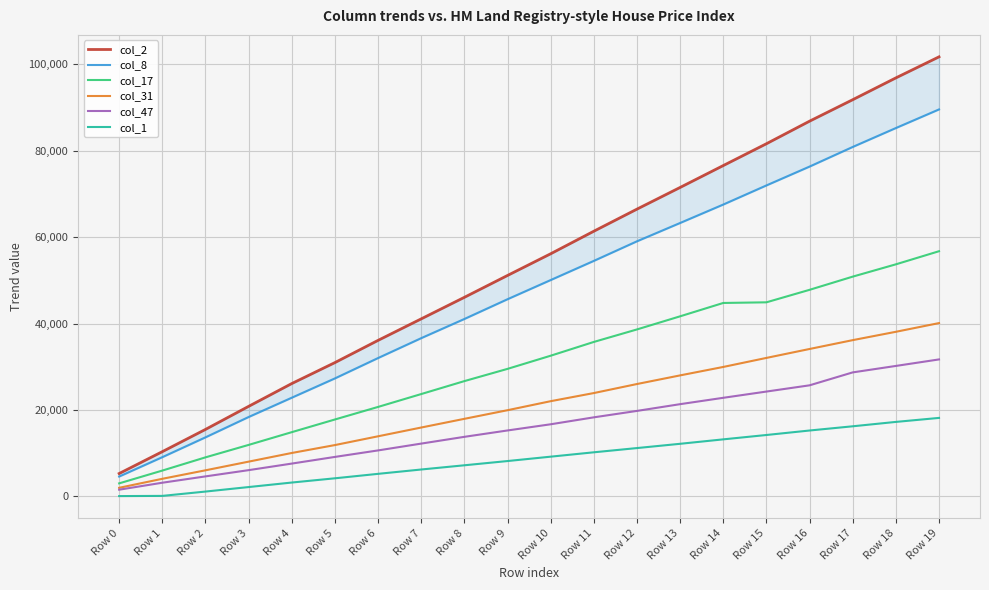

Between Row 16 and Row 12, which is larger?

Row 16